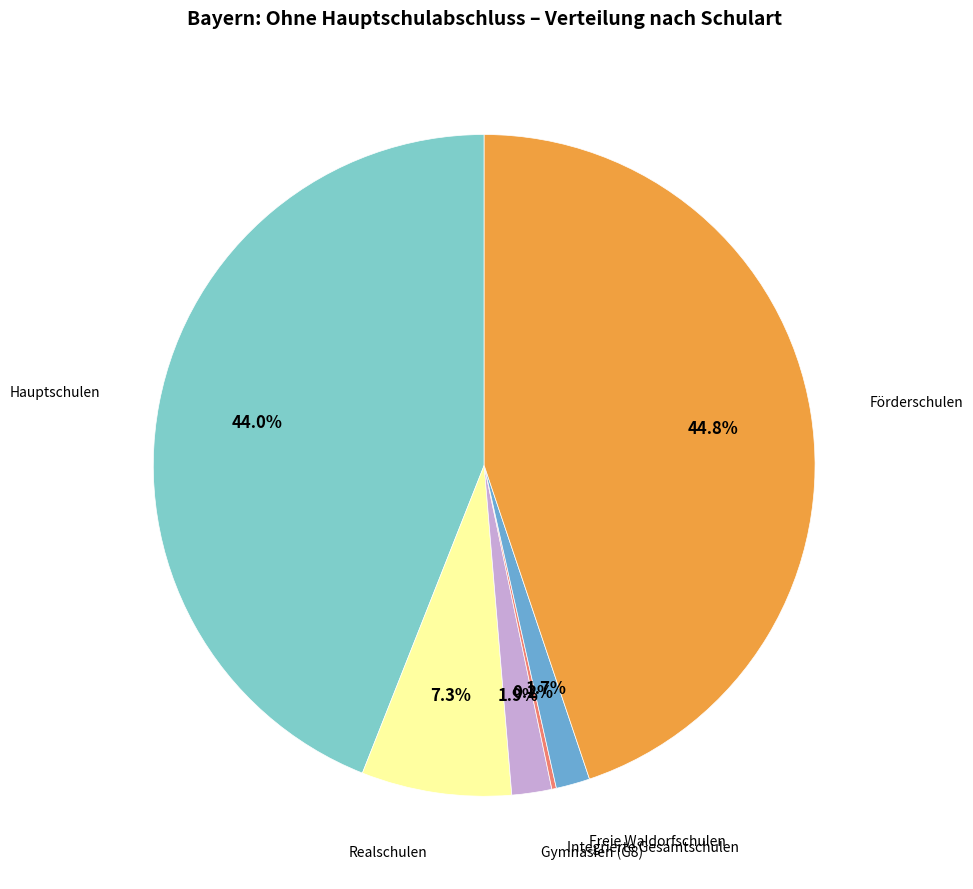

Is there any slice that represents more than half of the pie?

No